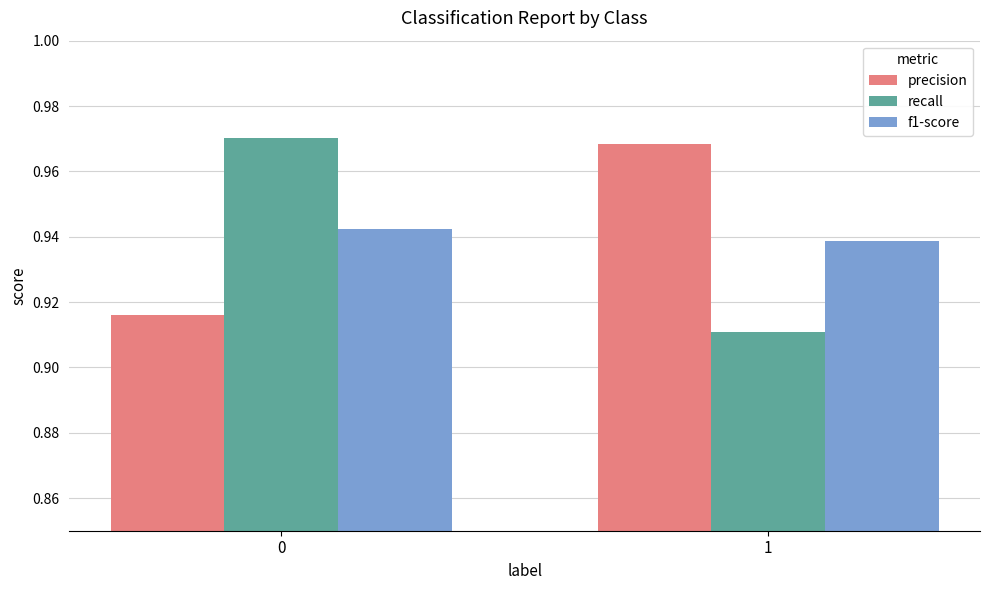

Which series has the largest range (max minus min)?

recall